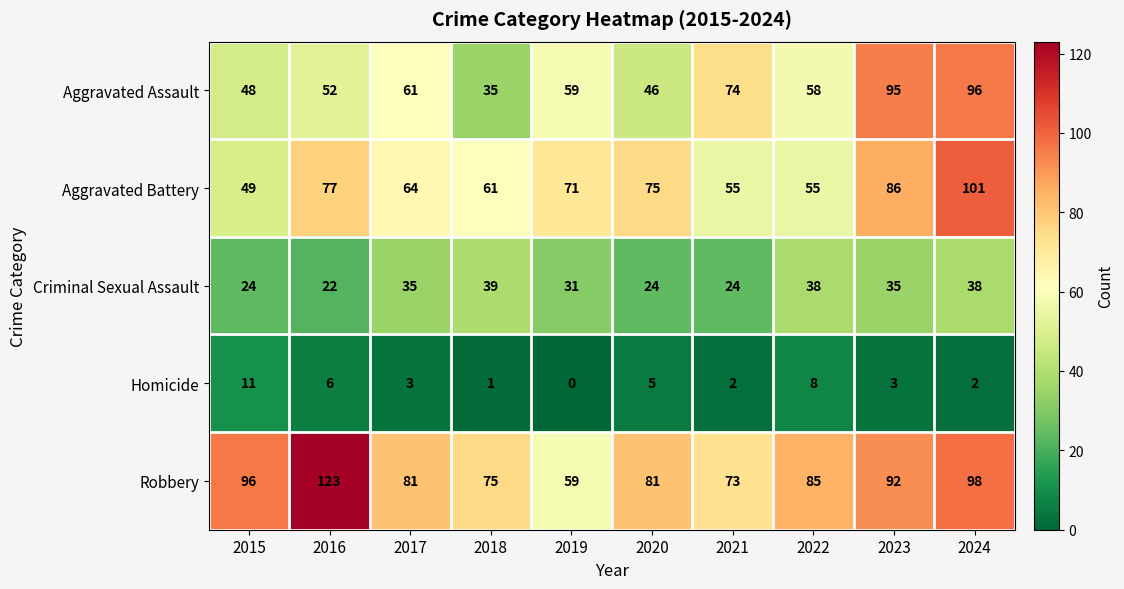

At which category is the sum across all series the highest?

2024